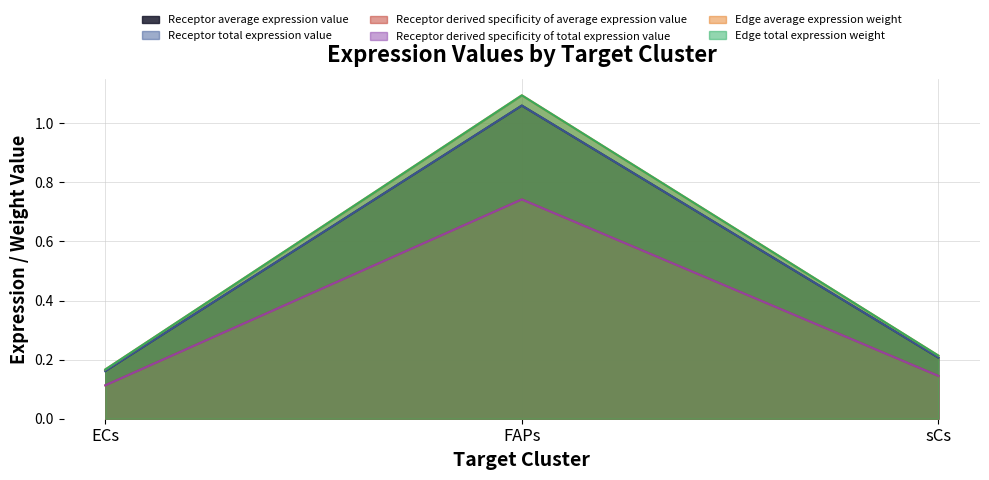

True or false: Edge average expression weight has a value of 0.1 at sCs.

False